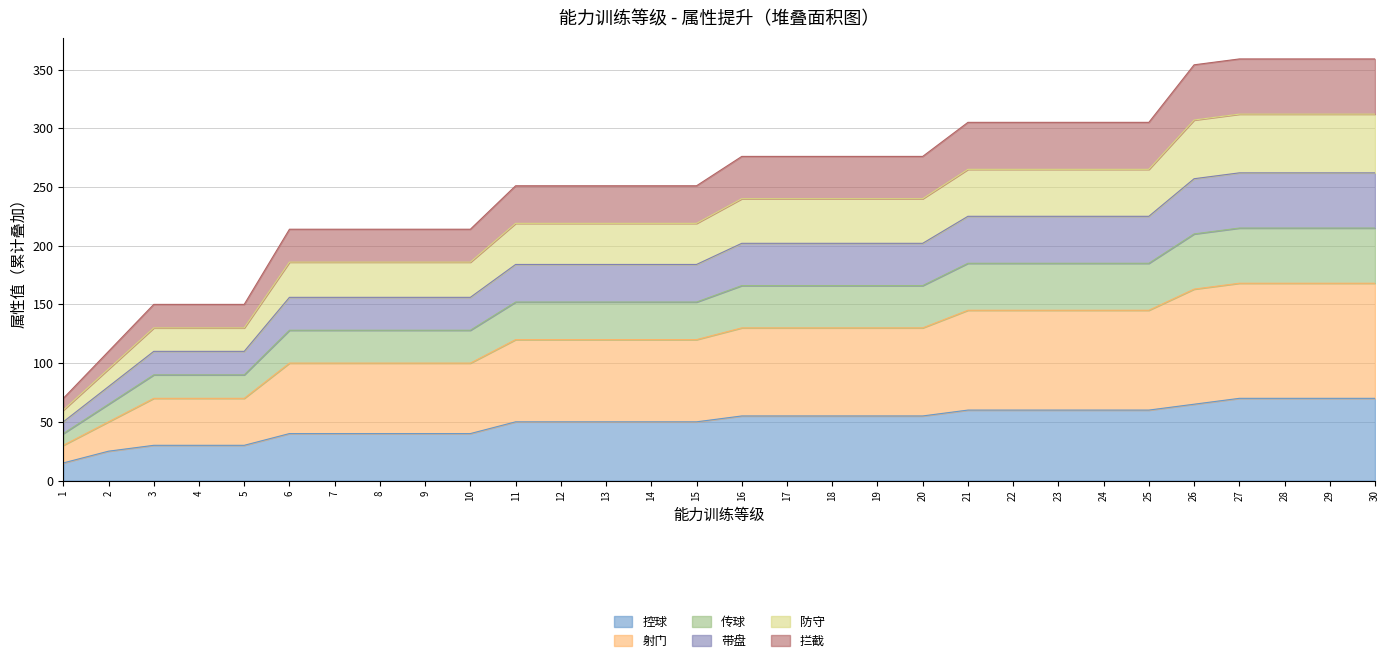

True or false: 防守 and 带盘 intersect in this chart.

False